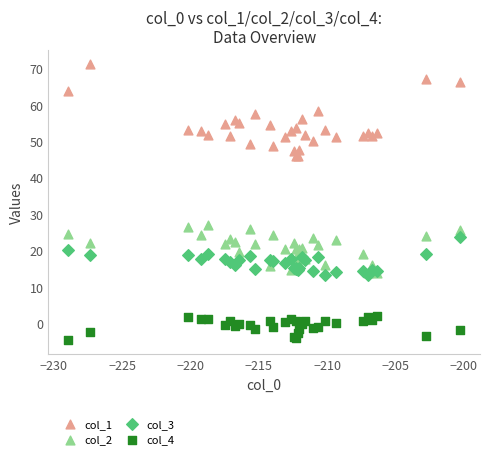

What are all the series names shown in the legend?

col_1, col_2, col_3, col_4